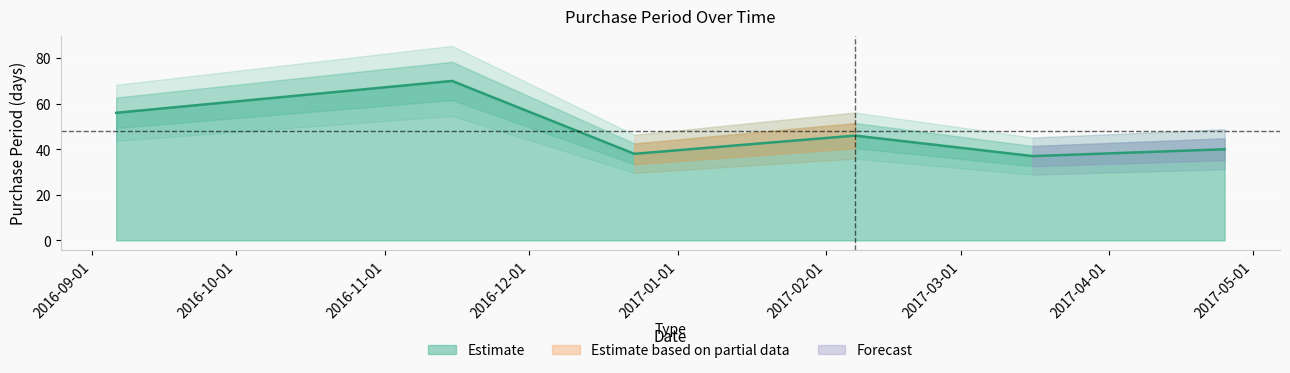

What is the sum of the values at 2017-02-07 and 2016-09-06?

102